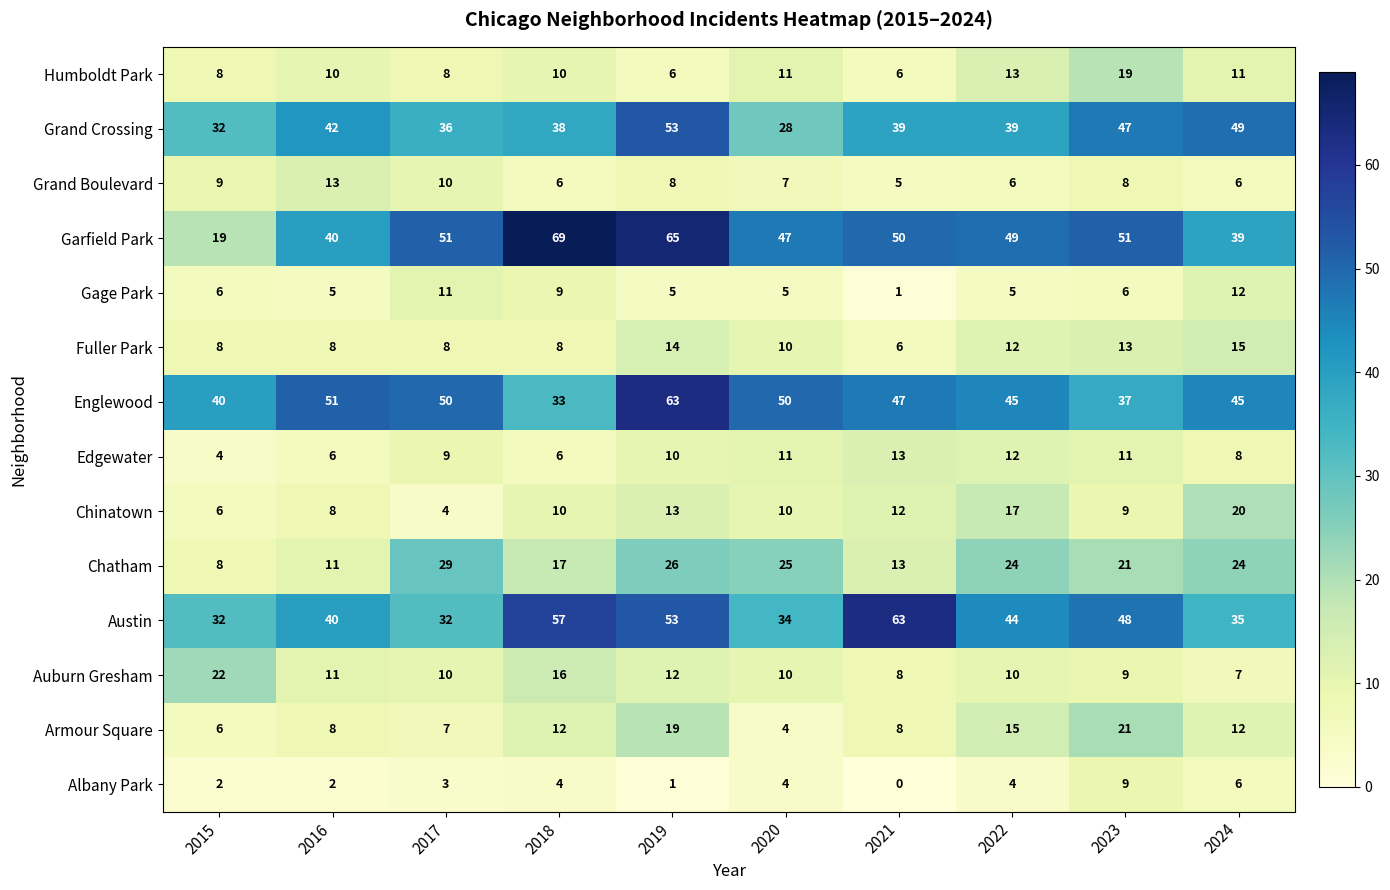

What is the sum of the Fuller Park values at 2017 and 2023?

21